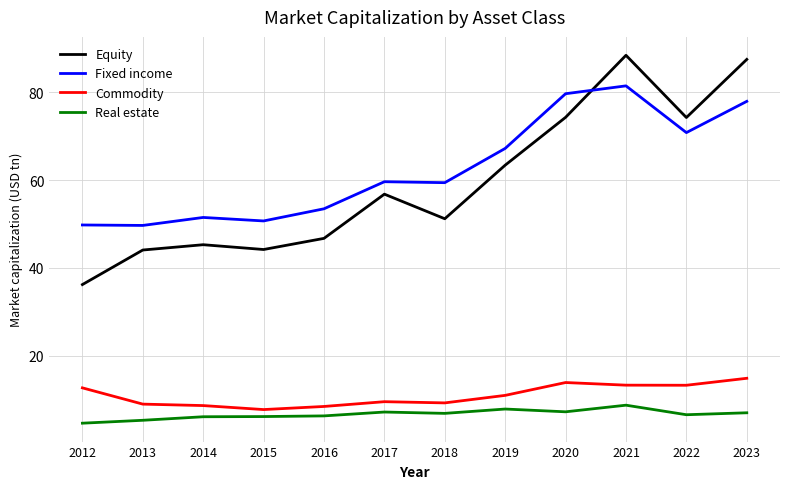

At which label does Equity reach its minimum?

2012